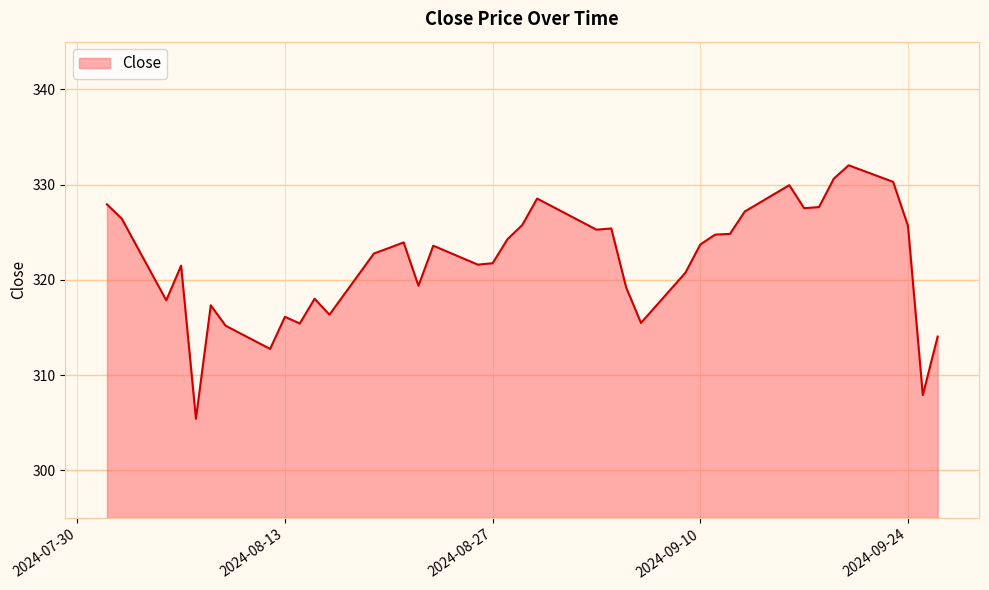

What is the greatest value displayed?

332.0